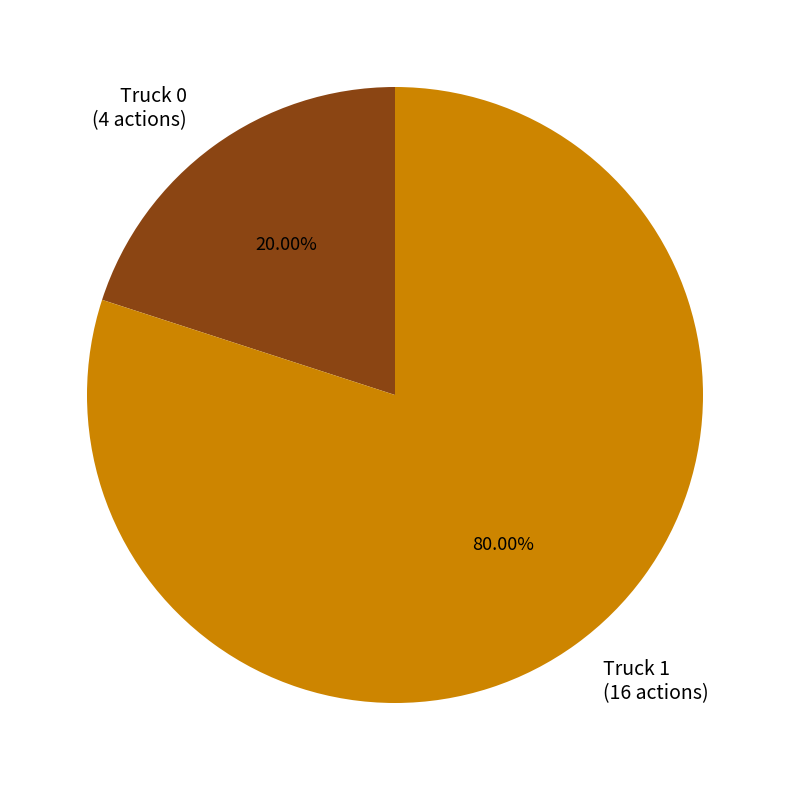

Is the sum of Truck 0 and Truck 1 greater than half?

Yes